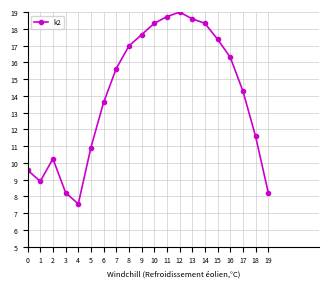

What is the sum of the values at 17 and 5?

25.2